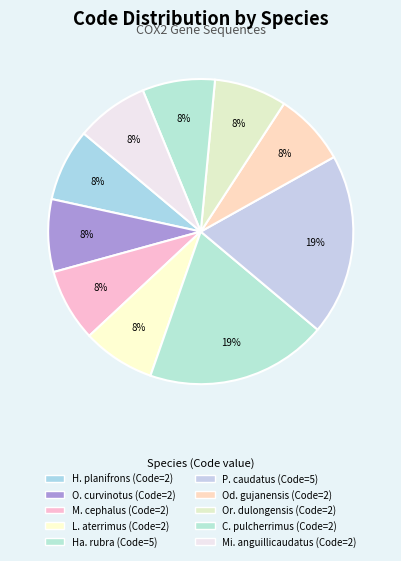

How many segments does this pie chart have?

10